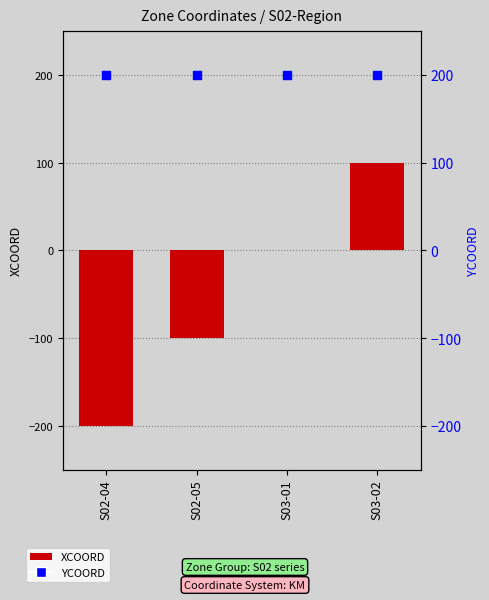

What is the total value across all series at S03-02?

300